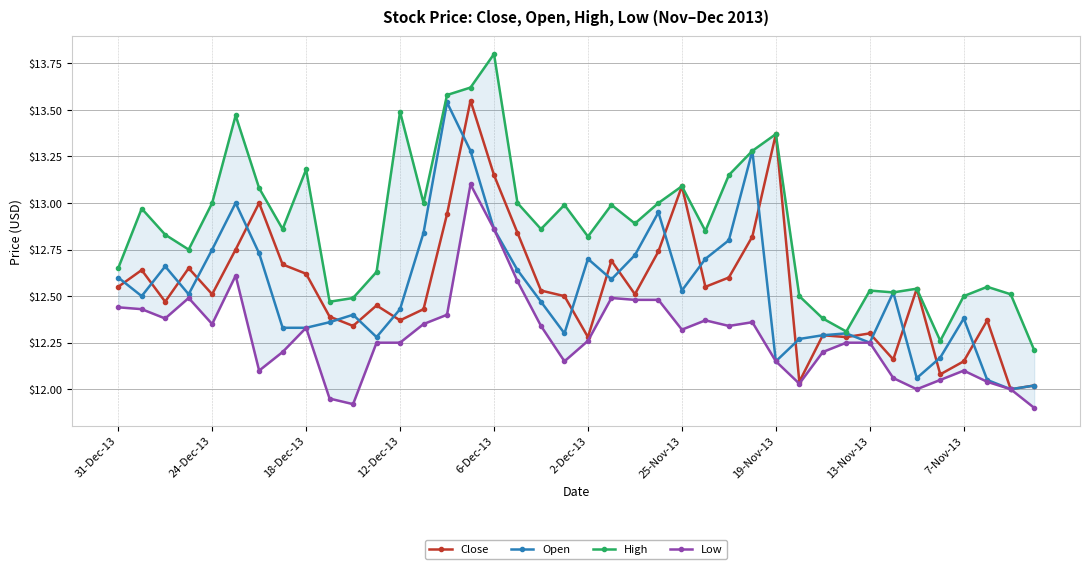

Which series has the largest total across all categories?

High